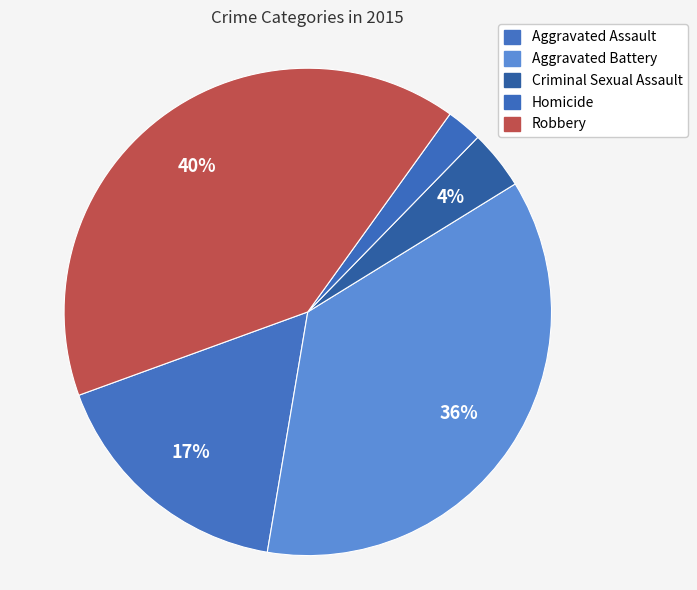

How many slices are in this pie chart?

5